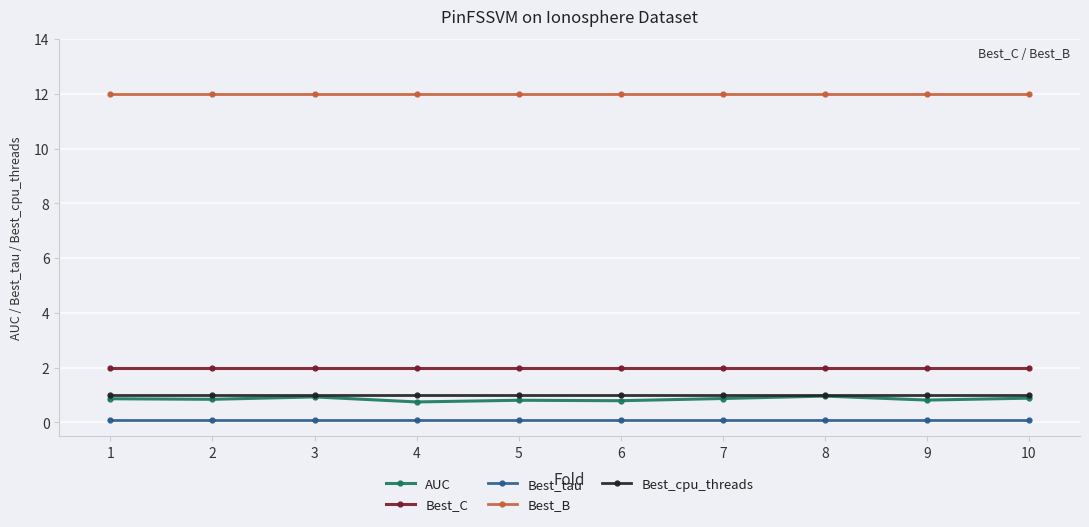

Which series has the largest range (max minus min)?

AUC